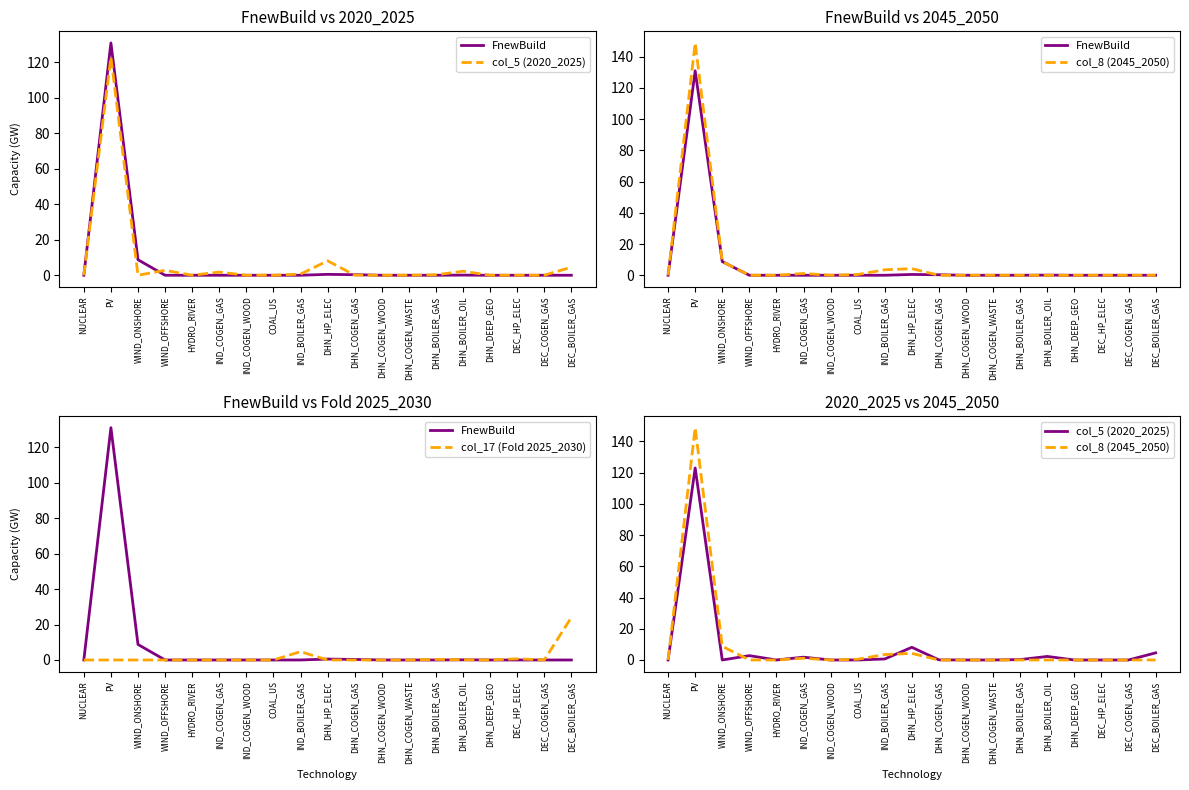

Reading left to right, what are all the values shown in this chart?

FnewBuild: 0.0	131.0	8.8	0.0	0.0	0.0	0.0	0.0	0.0	0.5	0.3	0.0	0.0	0.0	0.1	0.0	0.0	0.0	0.0
col_5 (2020_2025): 0.0	123.0	0.0	2.8	0.0	1.8	0.0	0.0	0.6	8.1	0.1	0.0	0.0	0.3	2.3	0.0	0.0	0.0	4.6
col_8 (2045_2050): 0.0	148.9	8.8	0.0	0.0	1.1	0.0	0.5	3.5	4.2	0.0	0.0	0.0	0.0	0.0	0.0	0.0	0.0	0.0
col_17 (Fold 2025_2030): 0.0	0.0	0.0	0.0	0.0	0.0	0.0	0.0	4.7	0.0	0.0	0.0	0.0	0.3	0.1	0.0	0.7	0.0	24.0